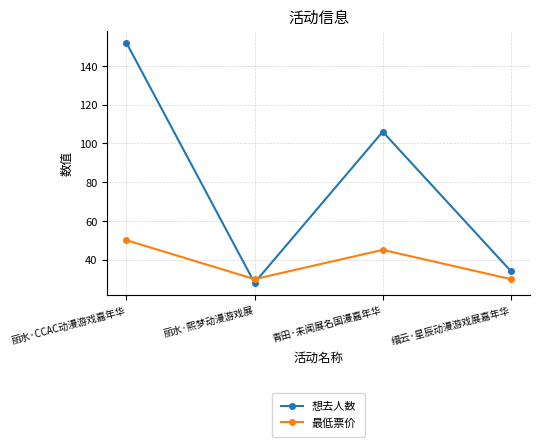

The value of 想去人数 at 缙云·星辰动漫游戏展嘉年华 is 34.0. True or false?

True